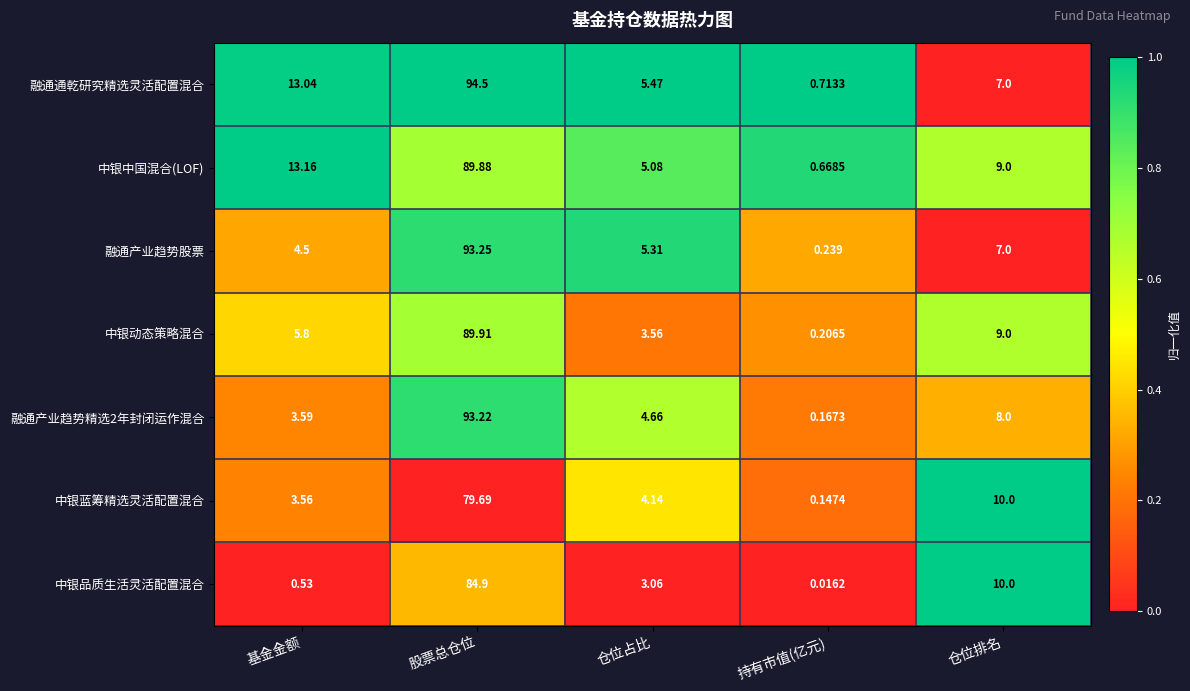

Is the value of 中银动态策略混合 at 持有市值(亿元) greater than the value of 中银品质生活灵活配置混合 at 持有市值(亿元)?

Yes